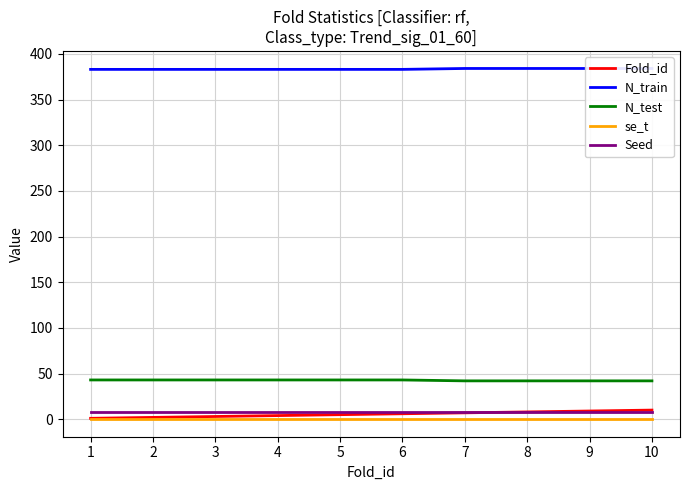

The N_train series shows 384.0 at 7. True or false?

True